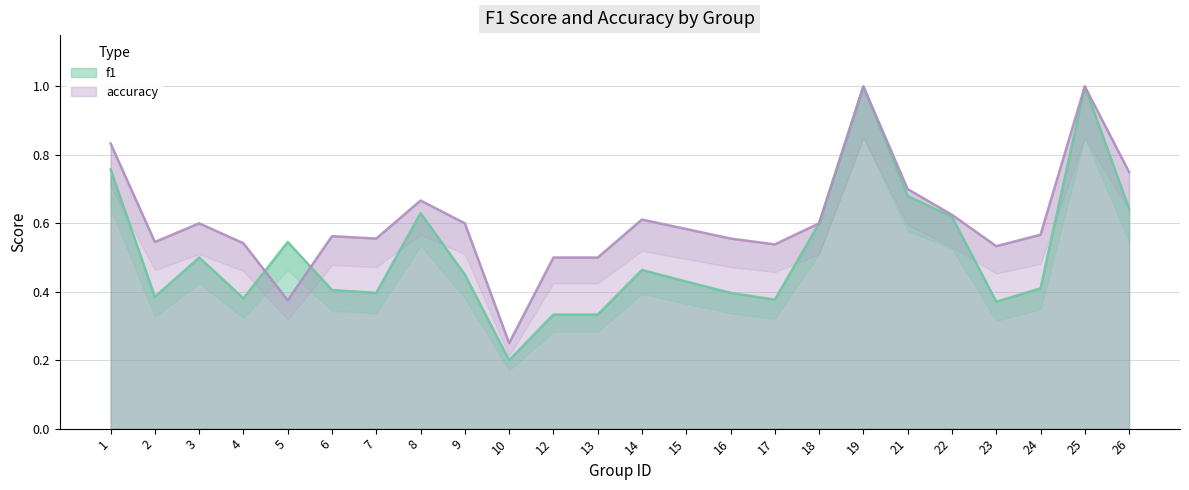

Where is the first local maximum for f1?

3